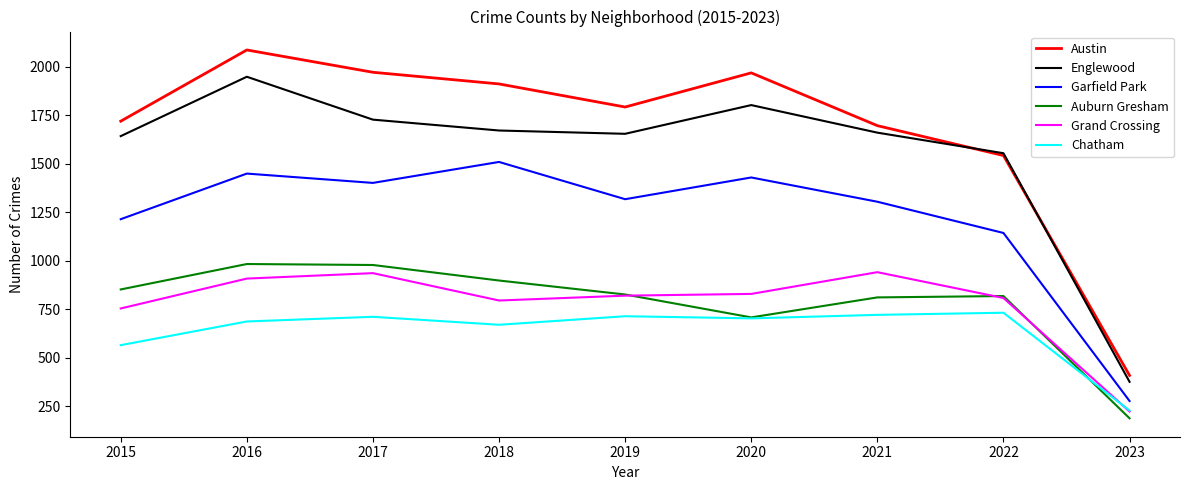

What are all the series names shown in the legend?

Austin, Englewood, Garfield Park, Auburn Gresham, Grand Crossing, Chatham